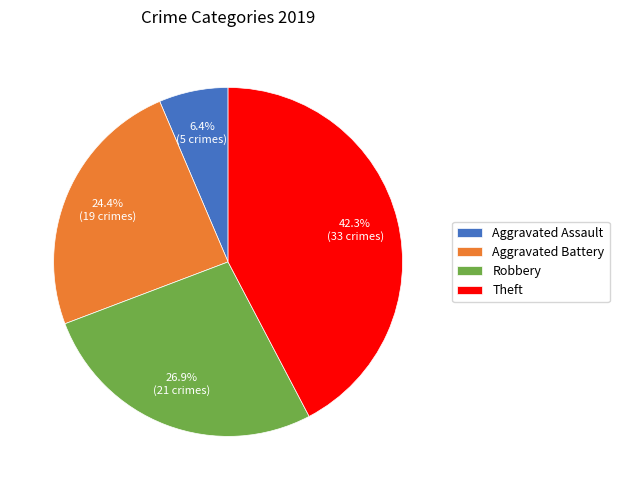

How many segments does this pie chart have?

4